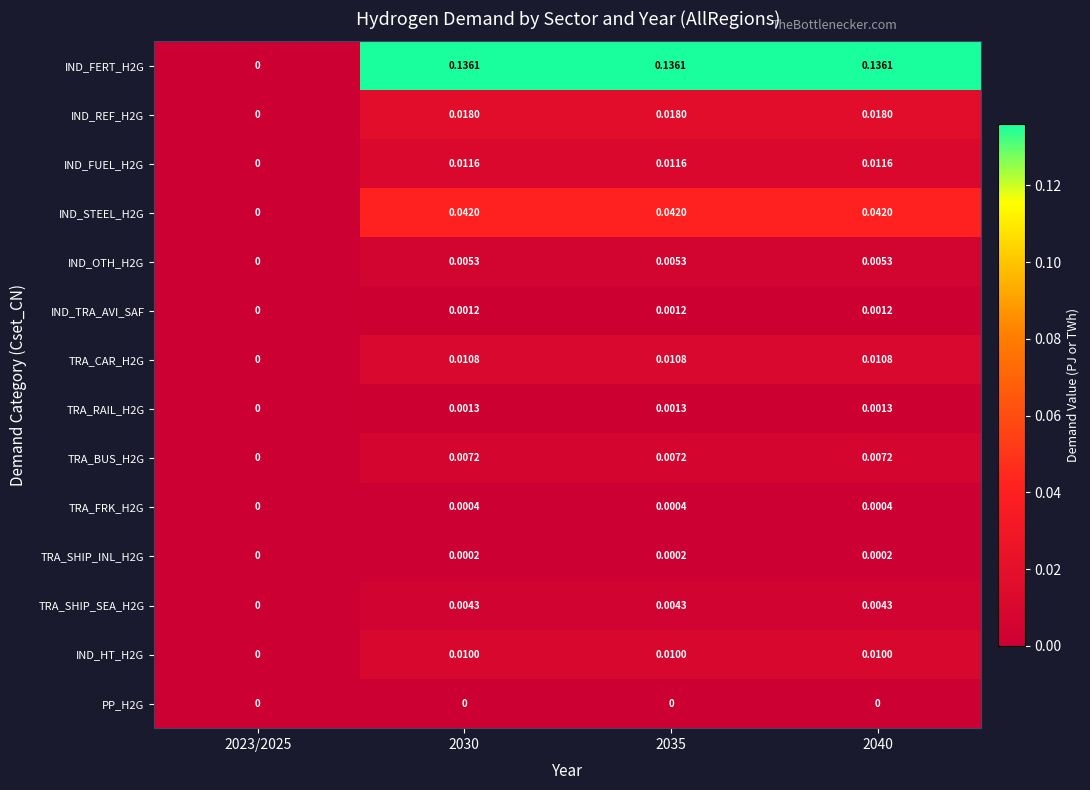

Is the value of IND_STEEL_H2G at 2040 greater than the value of TRA_SHIP_INL_H2G at 2040?

Yes